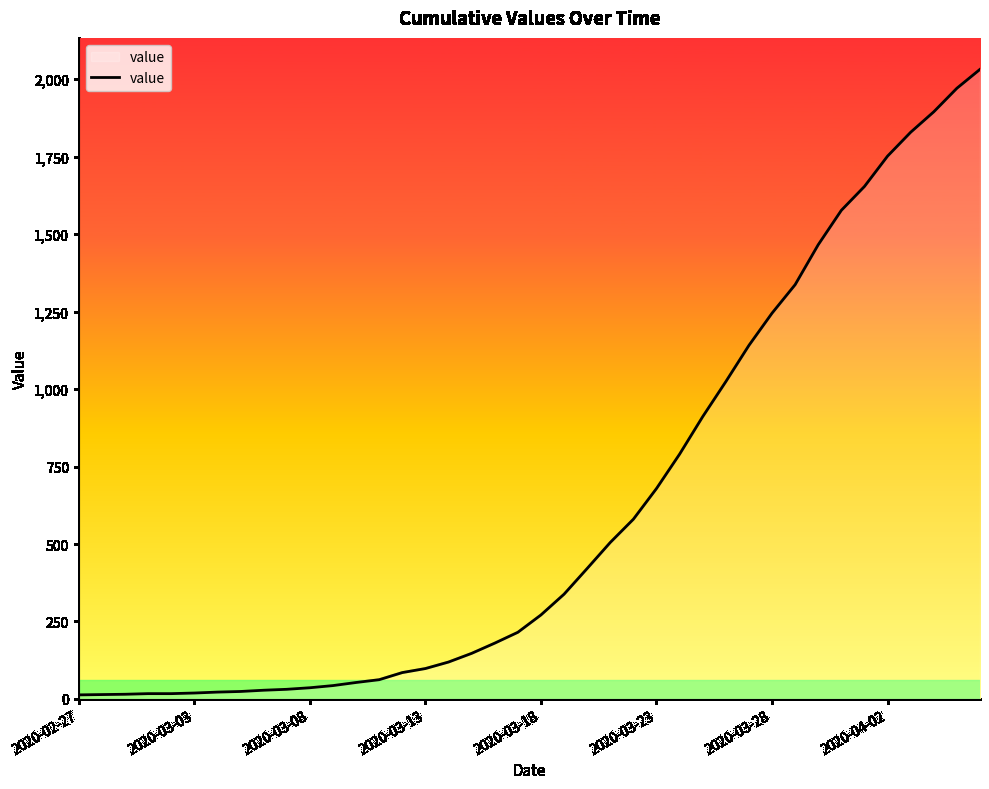

What is the maximum value shown in the chart?

2032